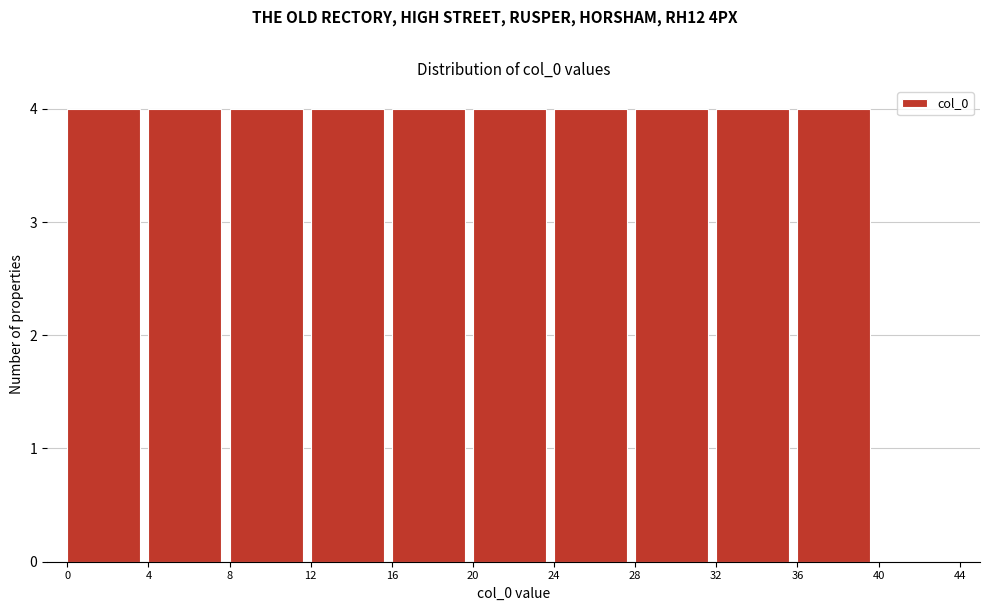

How tall is the bar that spans 20 to 24 on the x-axis? The values are not printed on the chart, so give them approximately, as read against the axis.

4